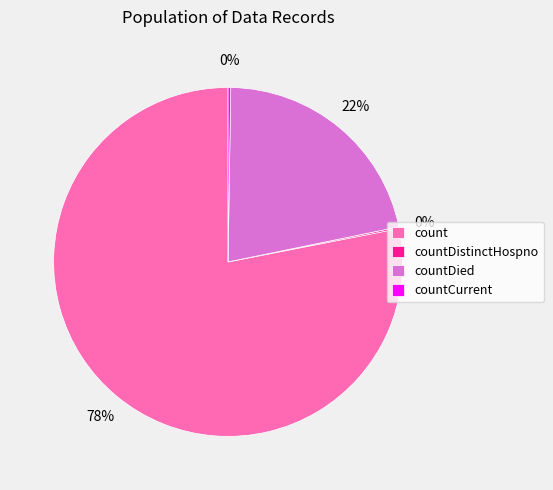

Does count represent more than half of the total?

Yes